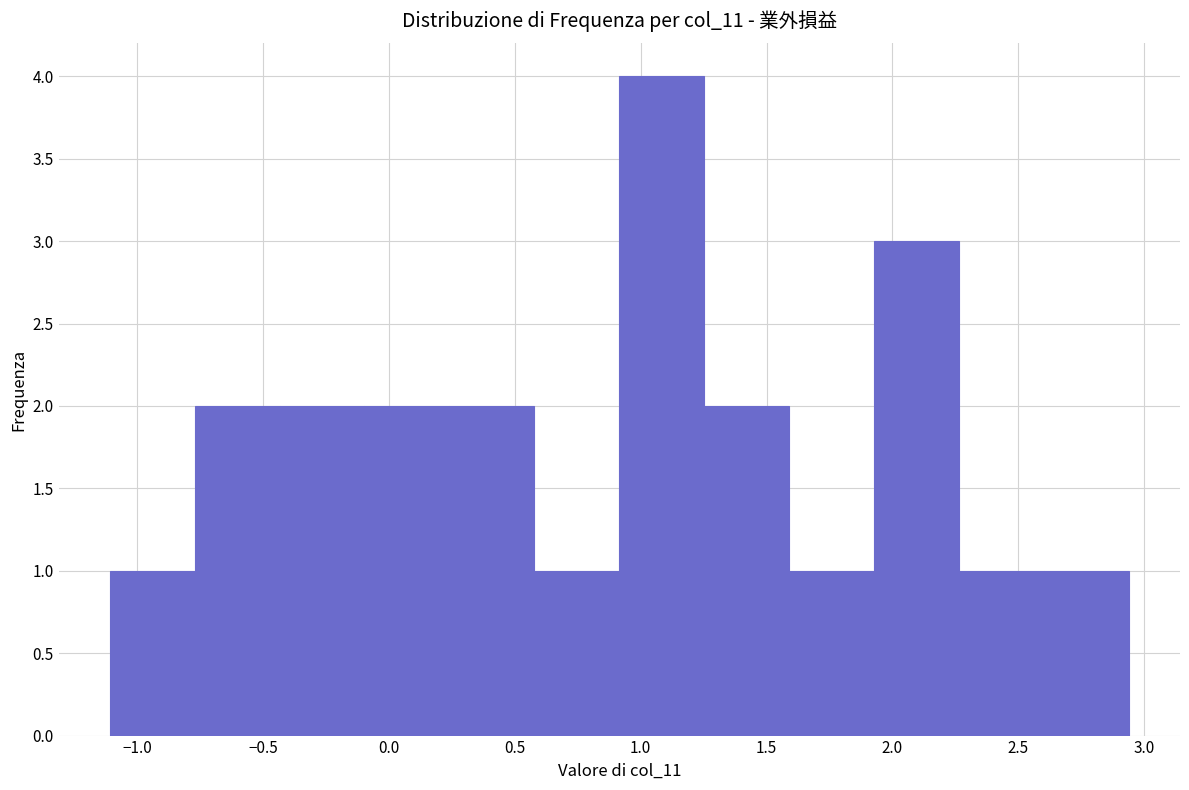

Reading left to right, transcribe this chart: for each bar, give the range it covers on the x-axis and its height. Neither the bar edges nor the heights are printed on the chart, so give them approximately, as read against the axes.

-1.10 to -0.75: 1
-0.75 to -0.45: 2
-0.45 to -0.10: 2
-0.10 to 0.25: 2
0.25 to 0.60: 2
0.60 to 0.90: 1
0.90 to 1.25: 4
1.25 to 1.60: 2
1.60 to 1.95: 1
1.95 to 2.25: 3
2.25 to 2.60: 1
2.60 to 2.95: 1